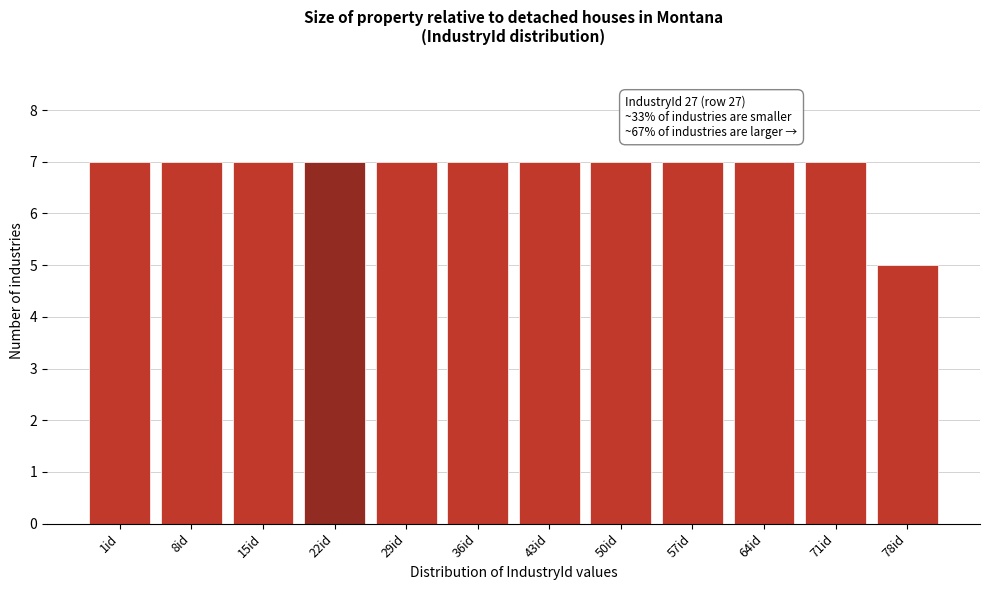

Reading left to right, extract all data points from this chart.

7	7	7	7	7	7	7	7	7	7	7	5